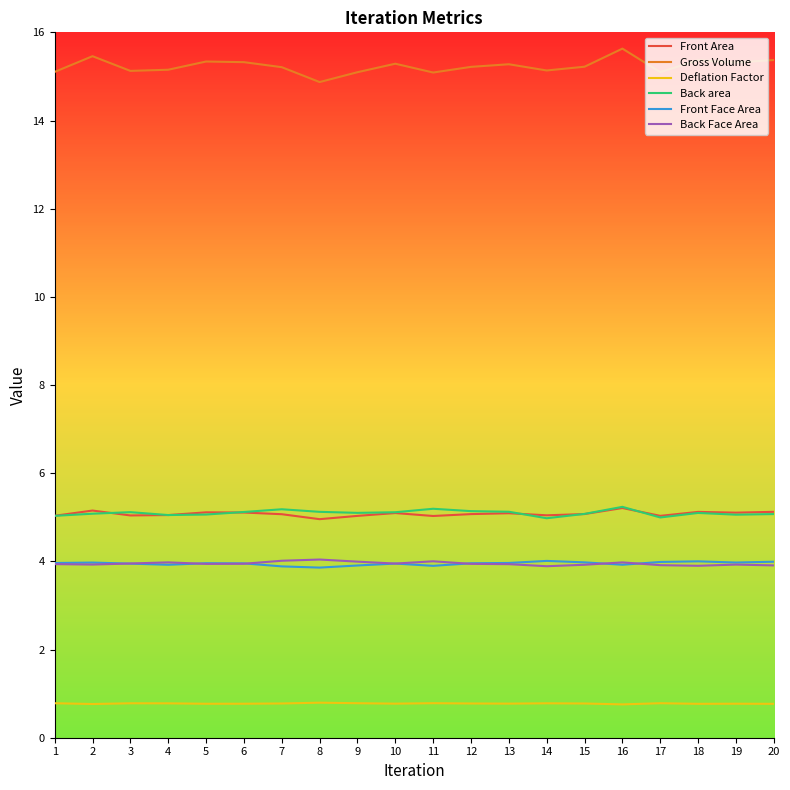

What is the spread (max minus min) of values at 16?

14.9